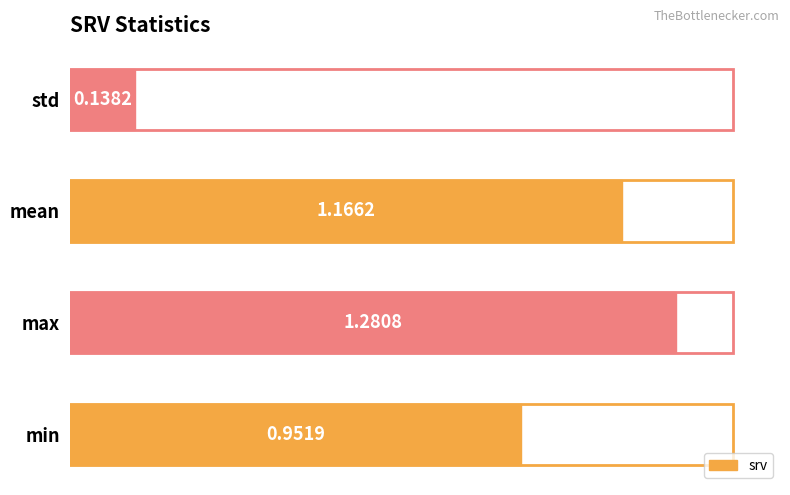

Which label corresponds to the smallest value in the chart?

std